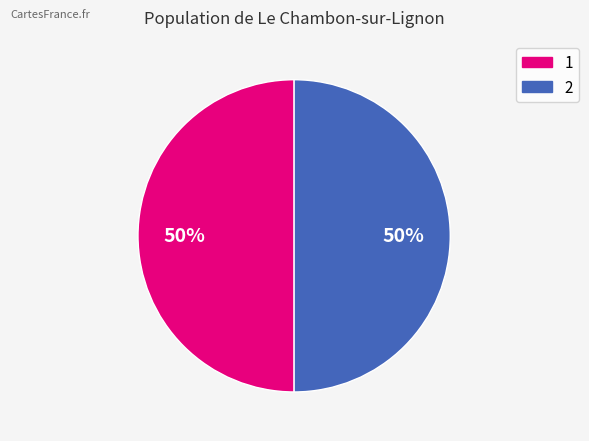

Is the sum of 1 and 2 greater than half?

Yes